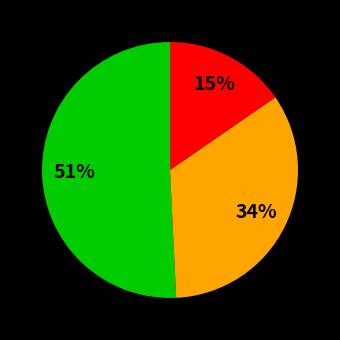

To the nearest percent, what is the average slice percentage?

33%